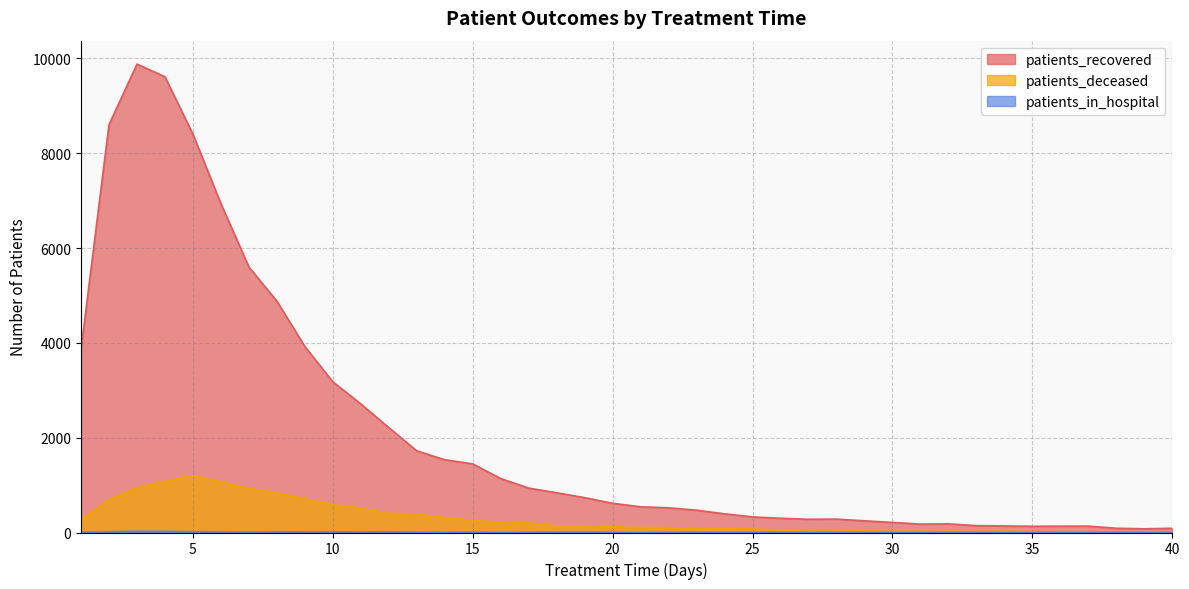

Between 27 and 30, which series saw the biggest shift?

patients_recovered